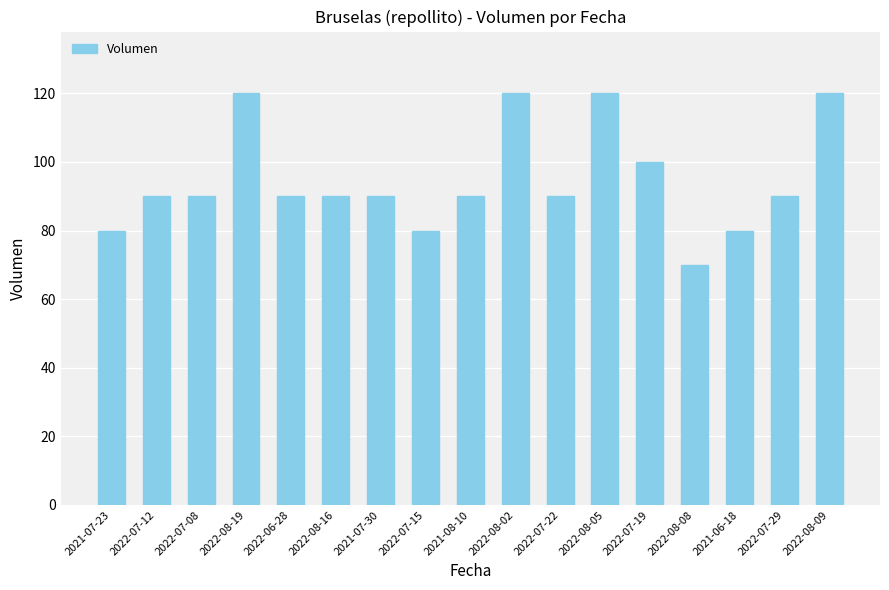

Are the bars grouped side by side (vs. stacked)?

No